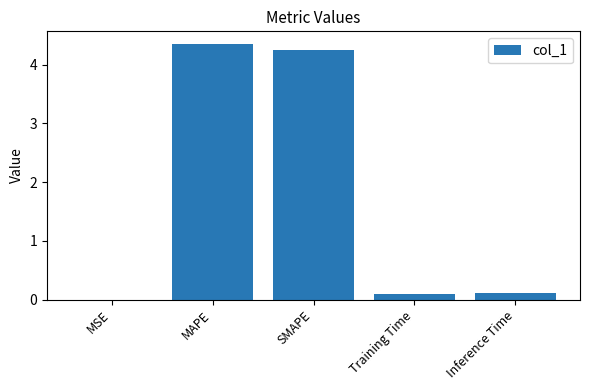

What is the approximate value at Inference Time?

0.1